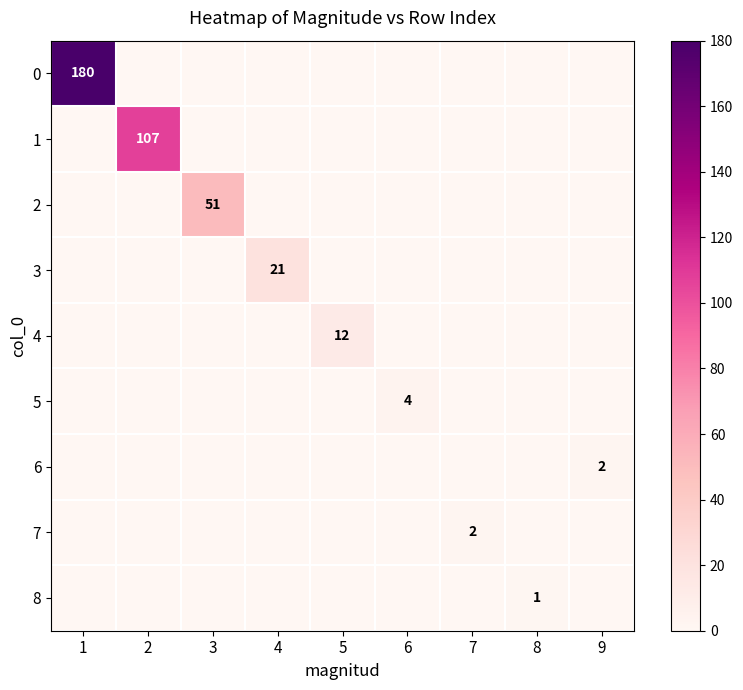

Is it true that 5 equals 2 at 6?

False